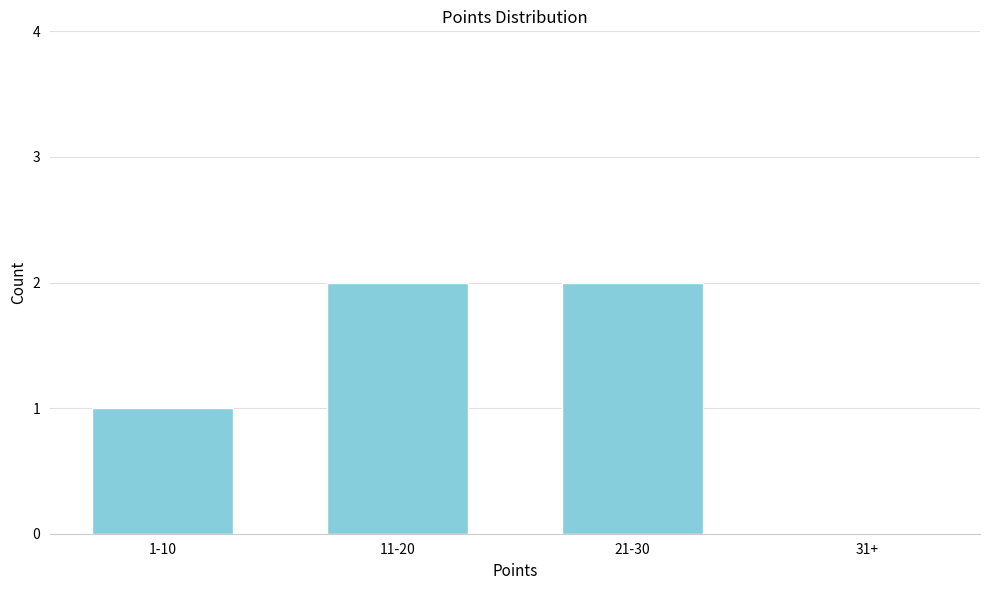

Reading left to right, list all the values displayed in this chart.

1-10=1	11-20=2	21-30=2	31+=0